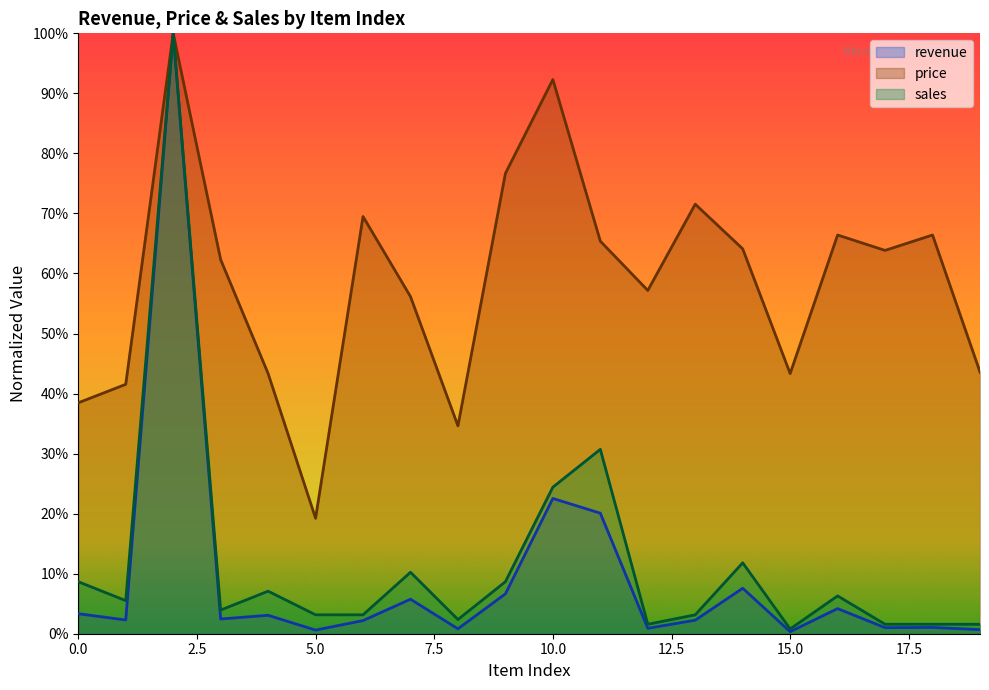

Which series has the largest total across all categories?

price